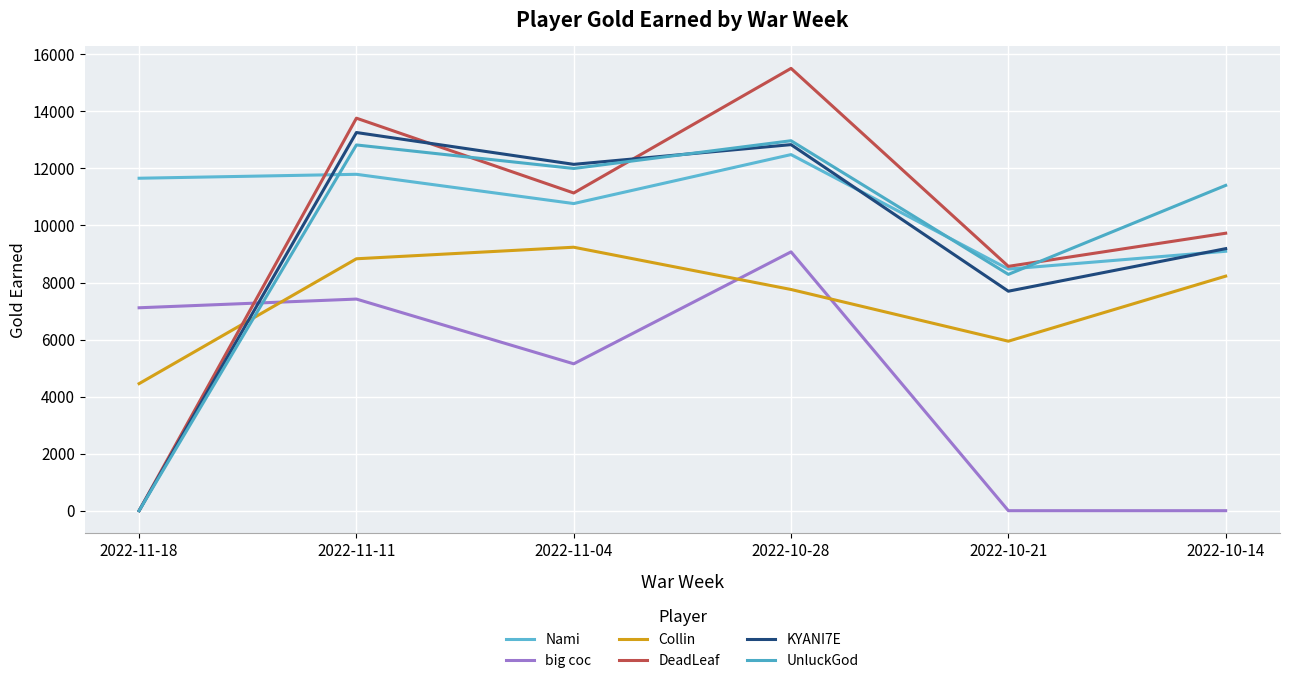

Where is Collin nearest to the value 6846?

2022-10-21